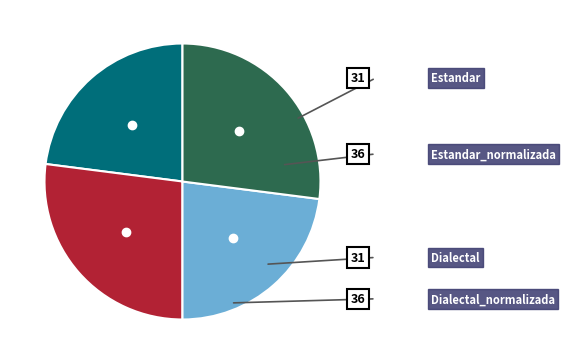

Combined, do Estandar_normalizada and Estandar account for over 50%?

No